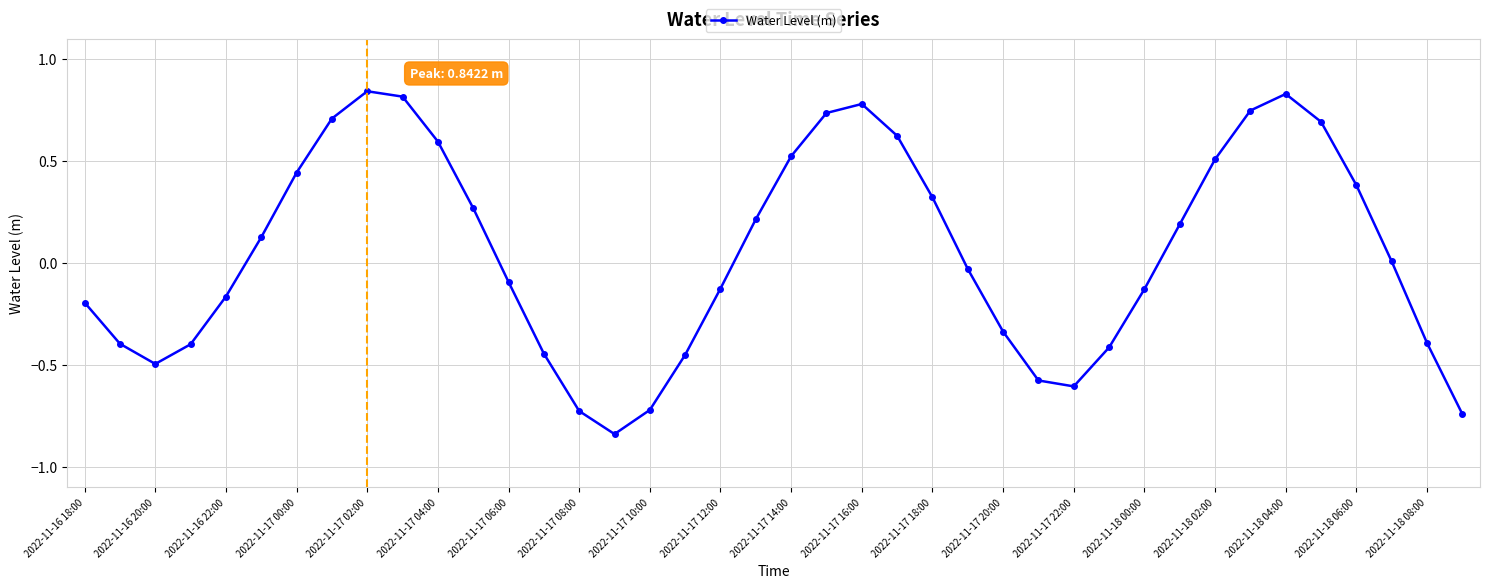

How many interior local peaks (higher than both neighbors) does the data have?

3